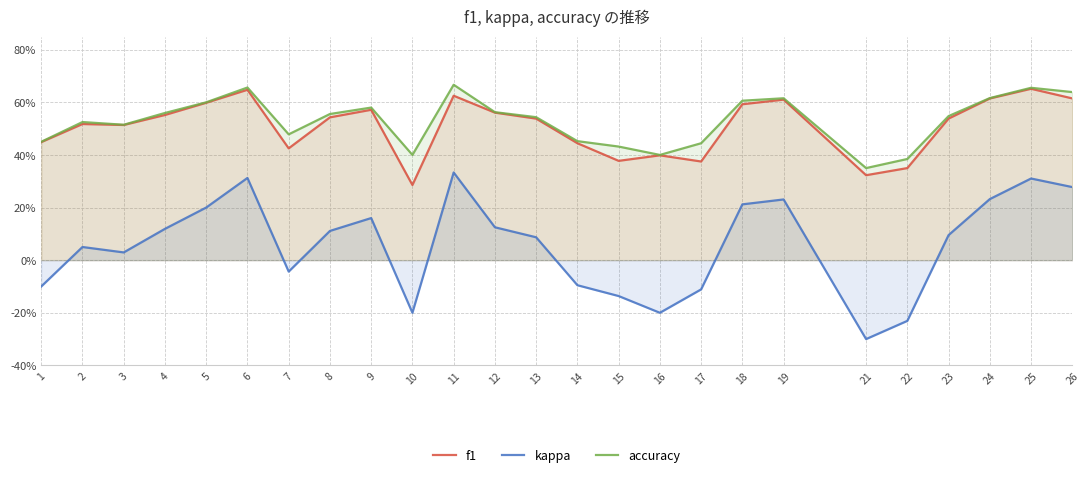

What is the value of the f1 point at the 12th from the left?

0.6